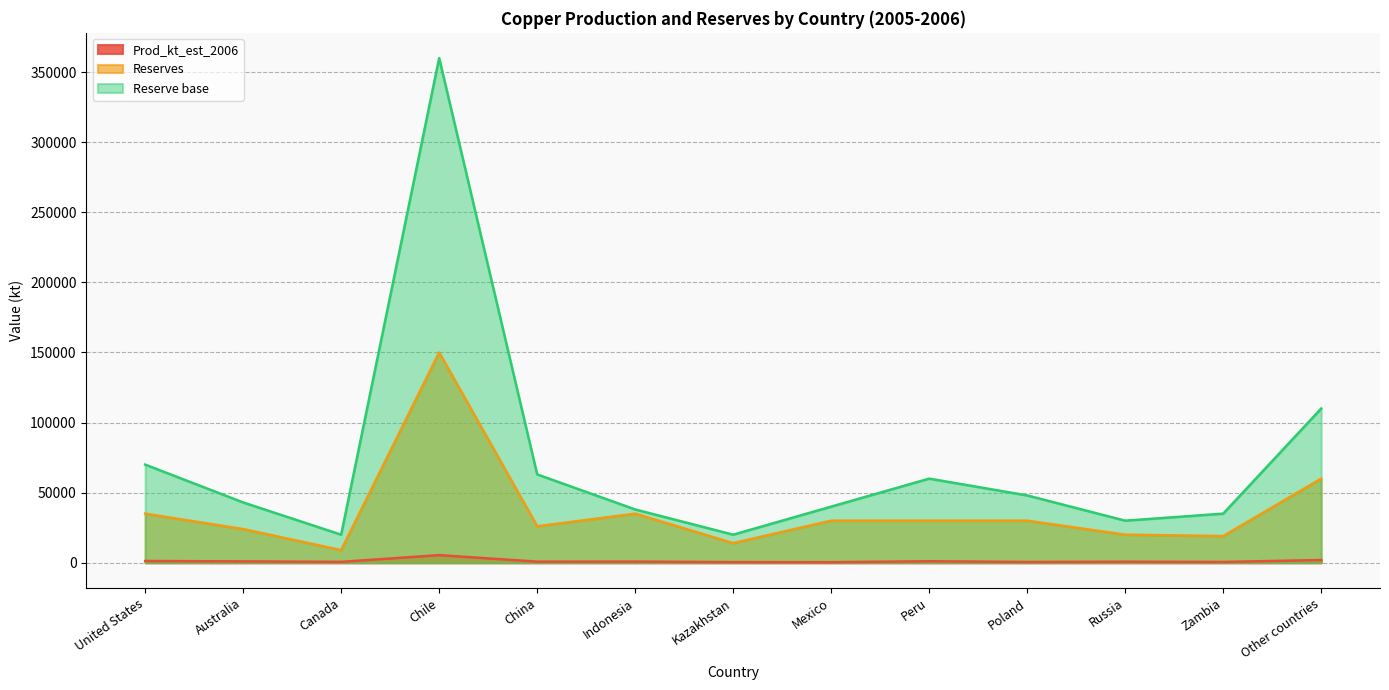

How many lines are shown in the chart?

3